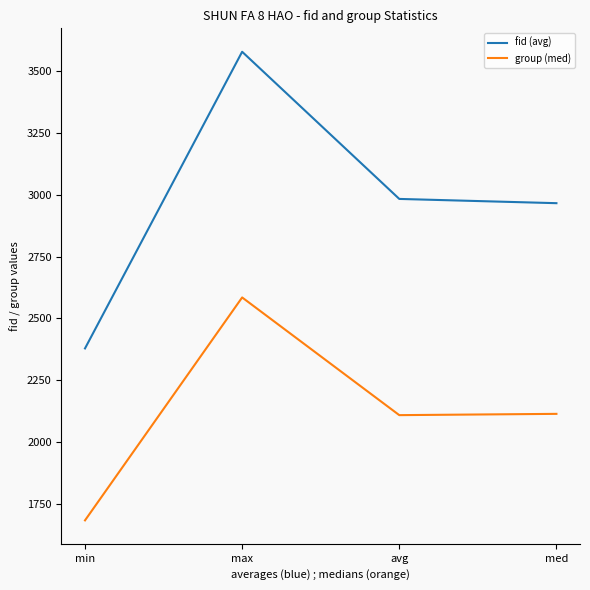

At which category does group (med) reach its first local valley?

avg